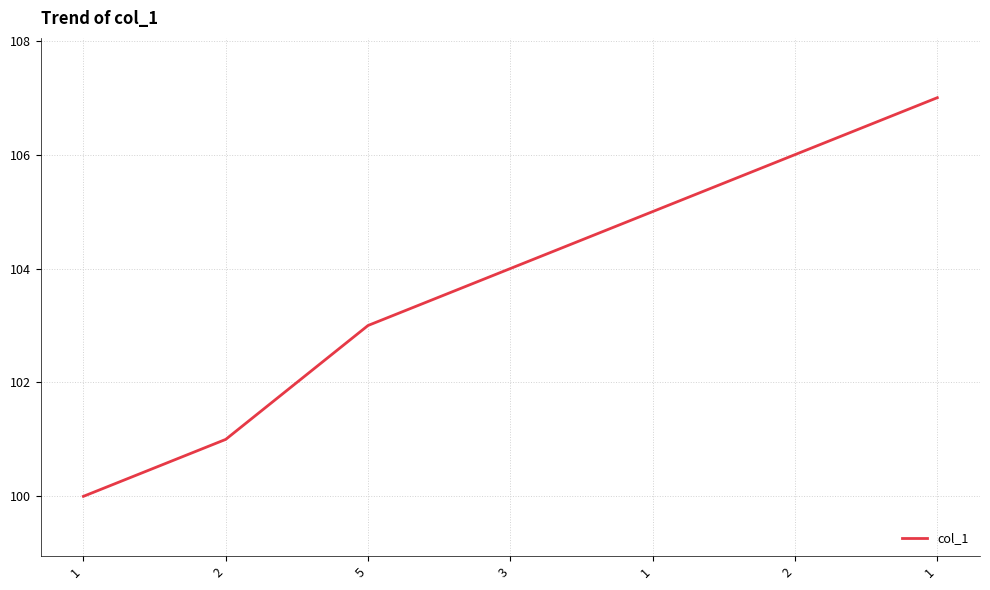

What is the maximum value shown in the chart?

107